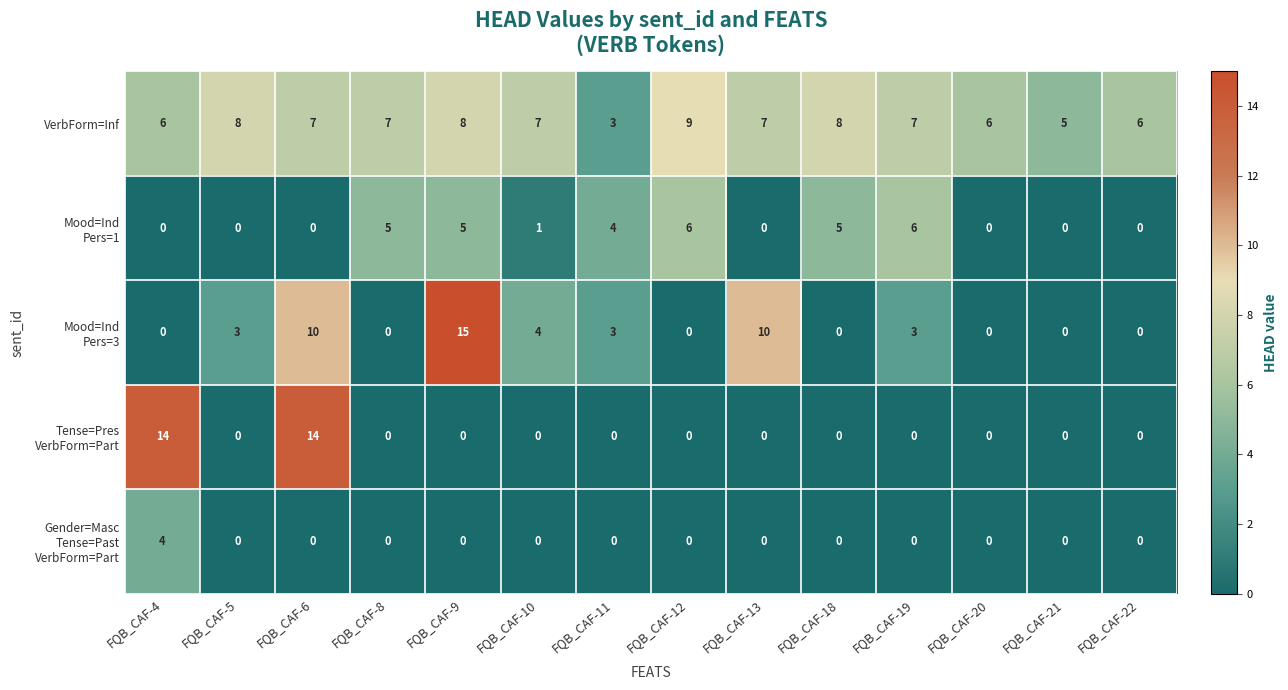

What is the difference between the highest and lowest values at FQB_CAF-12?

9